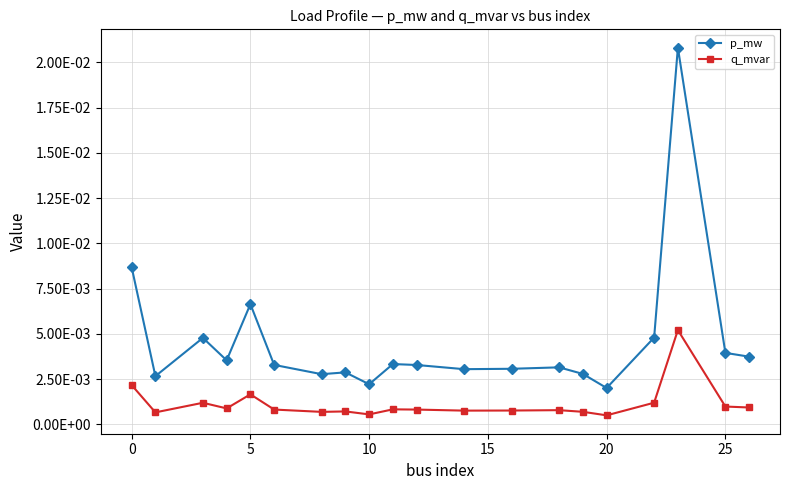

Rank the series by their average value, from lowest to highest.

q_mvar, p_mw